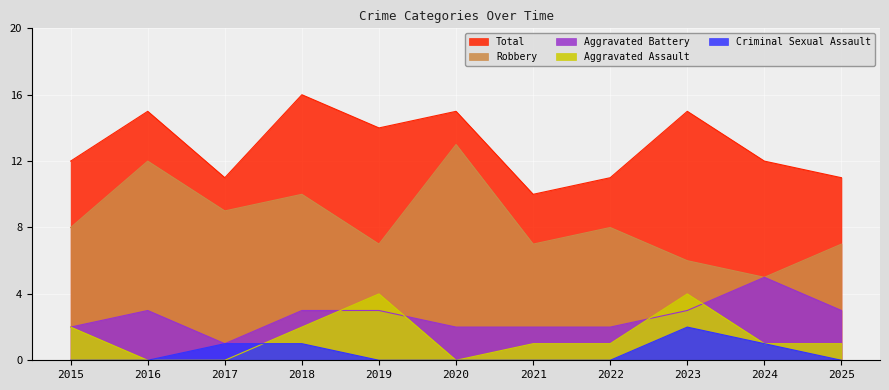

The Aggravated Battery series shows 3 at 2024. True or false?

False